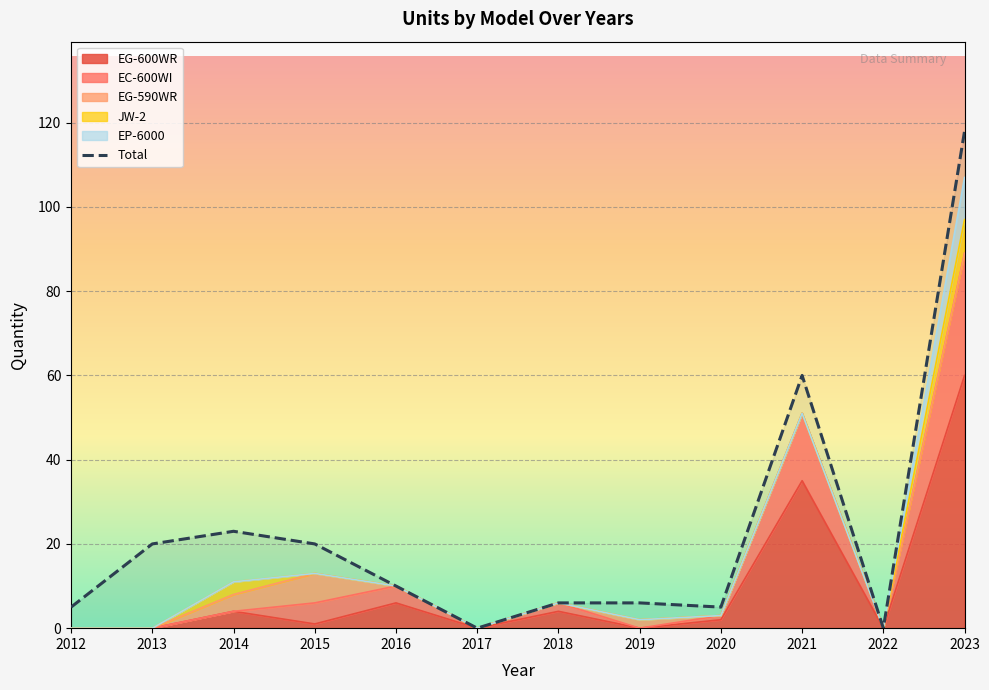

How many values are below 10?

6